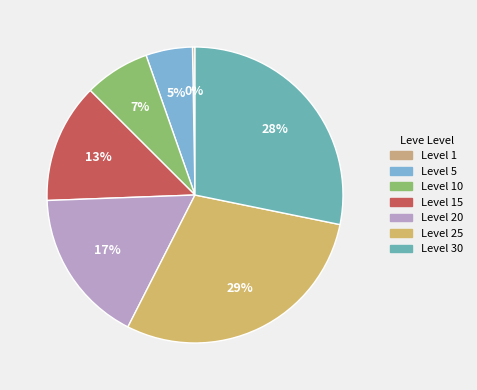

To the nearest percent, what is the difference between the largest and smallest slice percentages?

29%